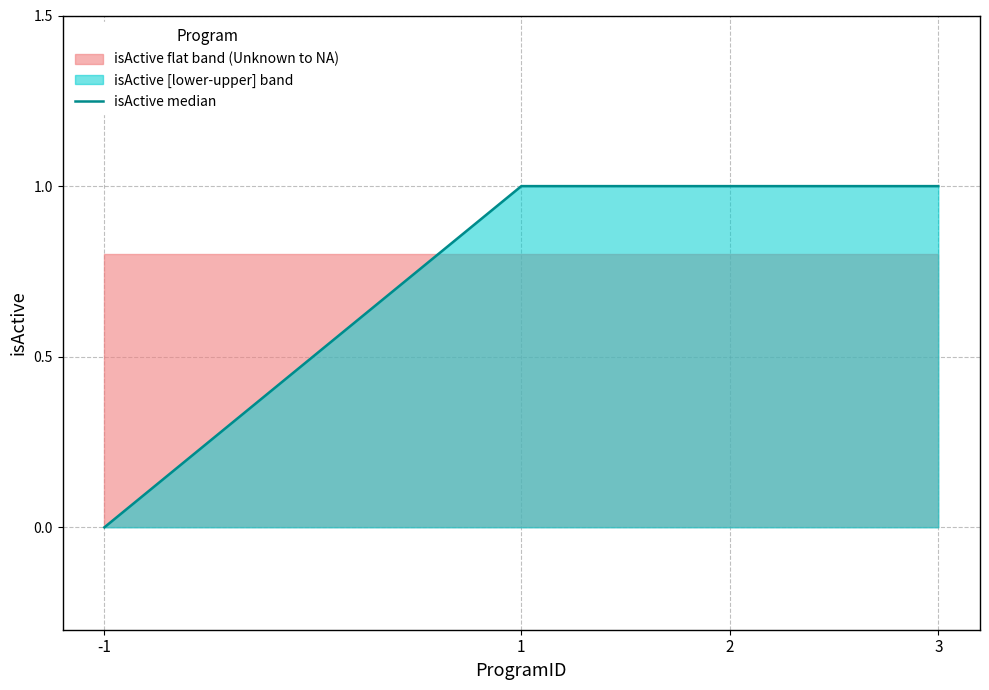

True or false: the data shows 1 at 3.

True